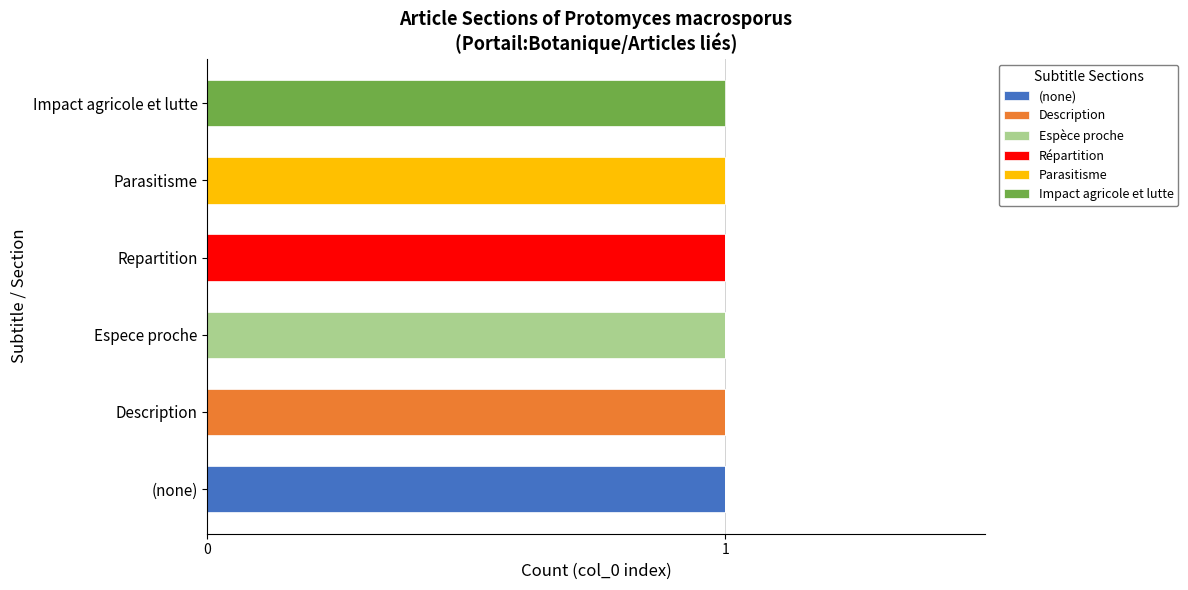

What are all the series names shown in the legend?

(none), Description, Espèce proche, Répartition, Parasitisme, Impact agricole et lutte